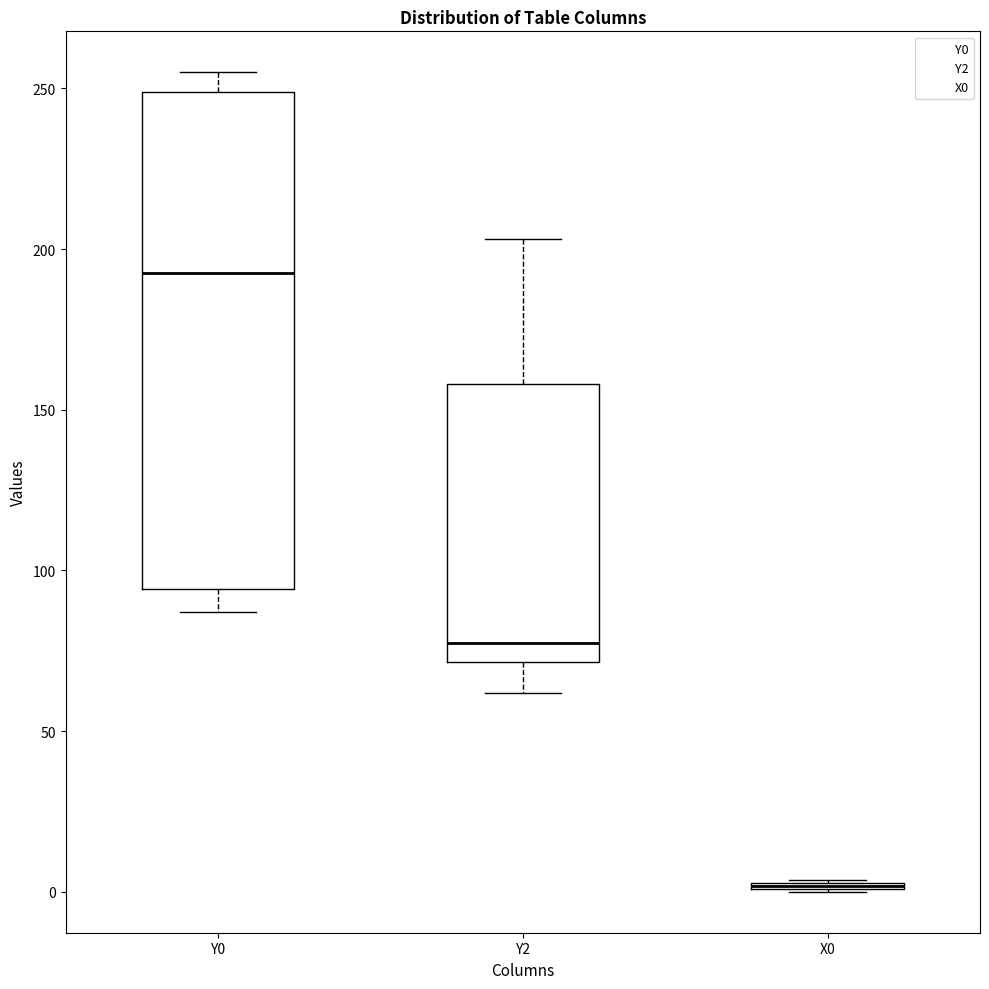

Comparing the boxes themselves (not the whiskers), which one is the tallest?

Y0